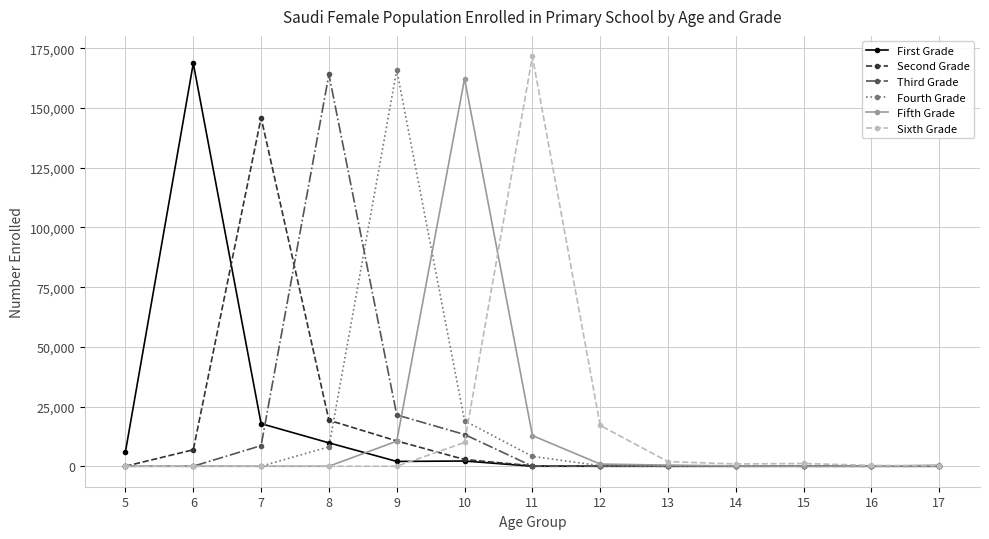

True or false: Fourth Grade has more than 0 interior local peaks.

True